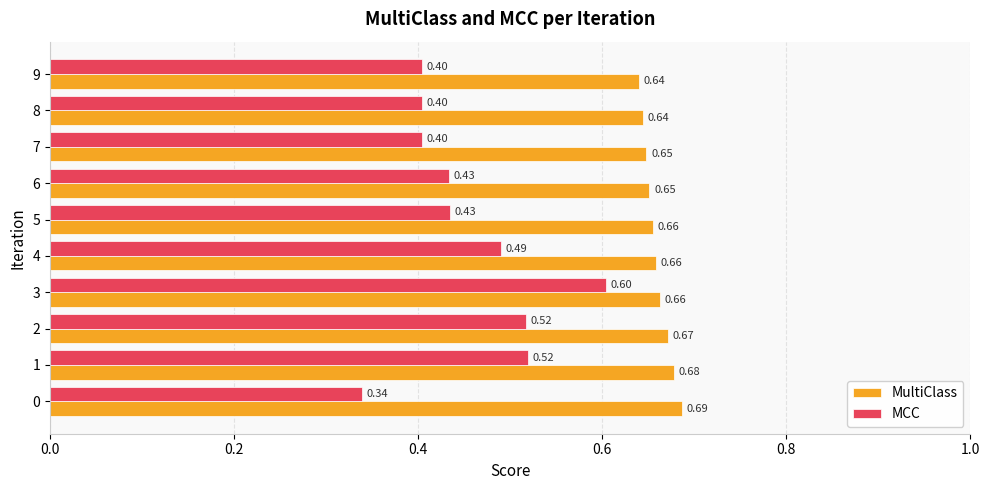

Count the MultiClass values in the range 0 to 1.

10